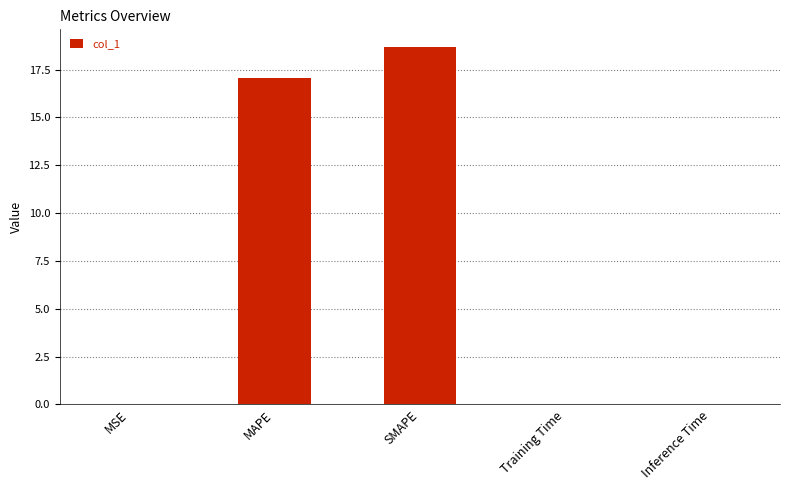

Which label corresponds to the largest value in the chart?

SMAPE